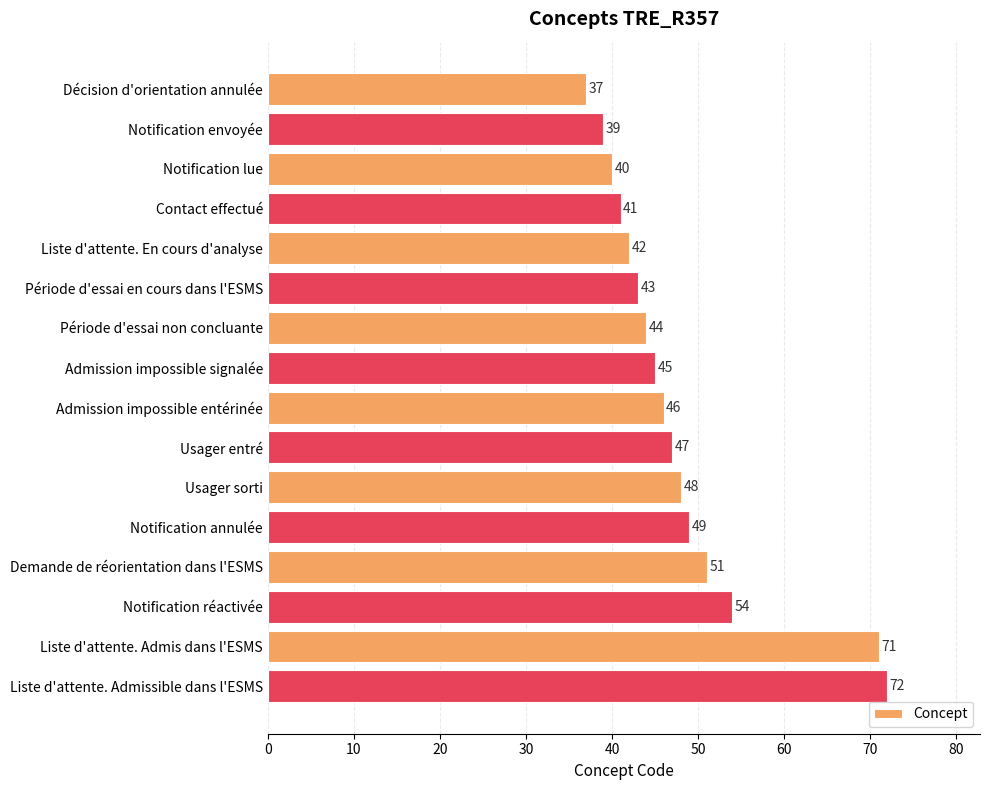

What position from the top is Liste d'attente. En cours d'analyse?

5